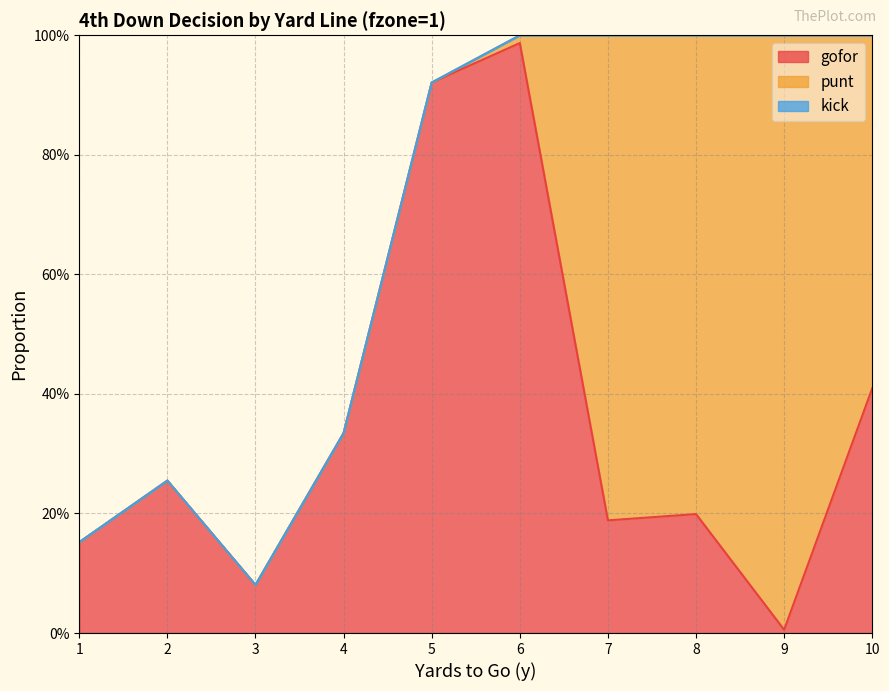

What is the total value across all series at 7?

1.0